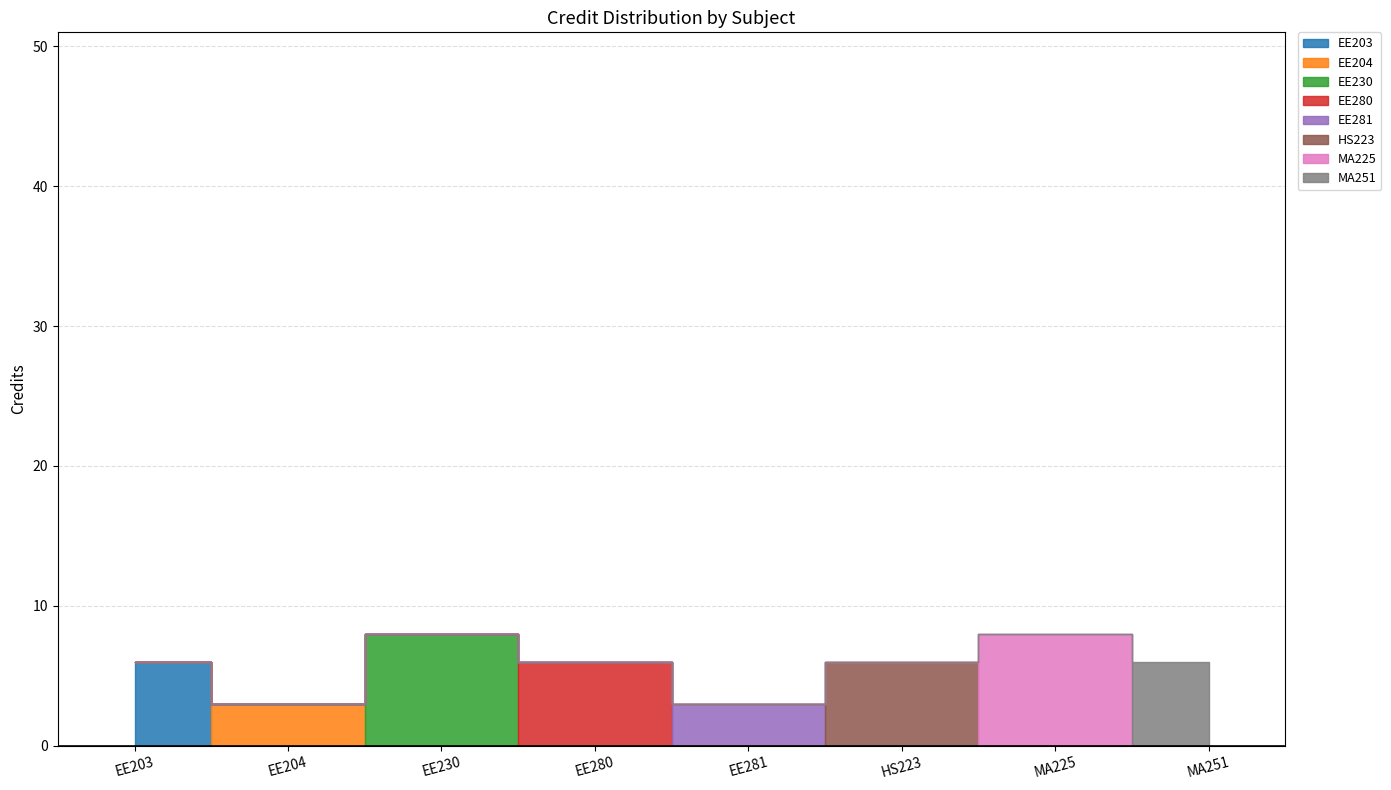

At which category does the data reach its first local valley?

EE204